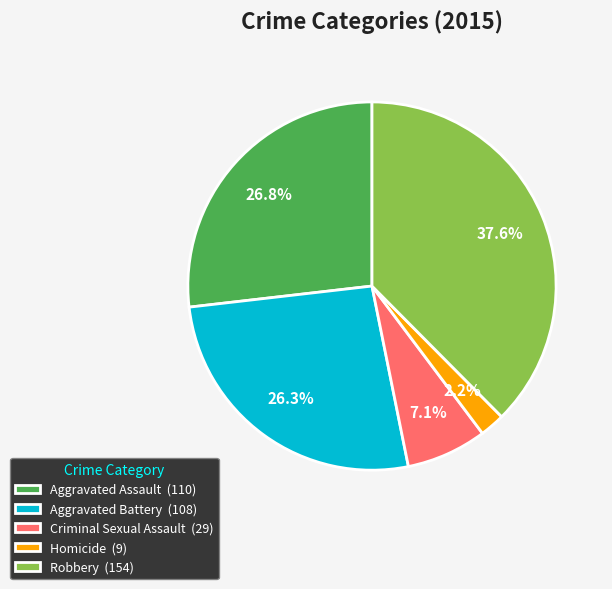

What percentage is the Criminal Sexual Assault slice, to the nearest percent?

7%